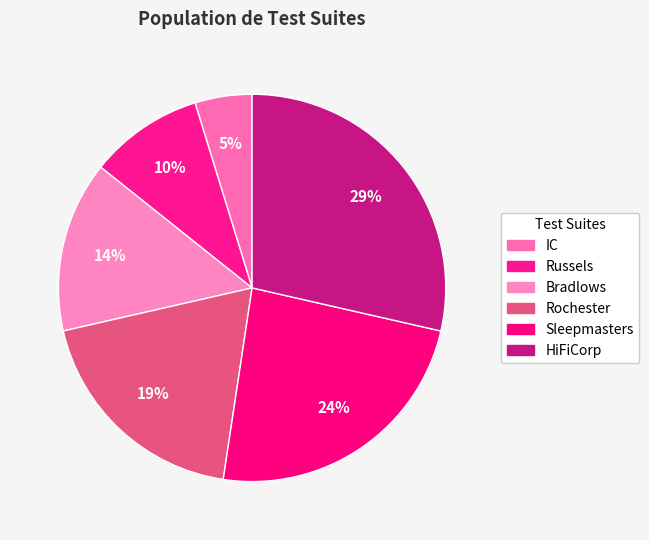

Rank the categories by value from highest to lowest.

HiFiCorp, Sleepmasters, Rochester, Bradlows, Russels, IC